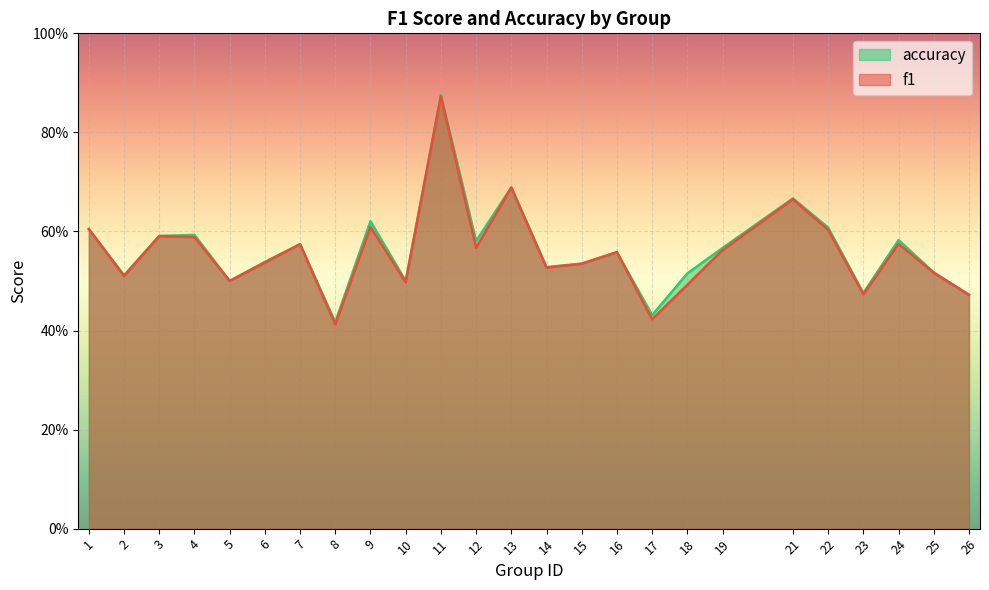

List the labels in order of accuracy value, smallest first.

8, 17, 26, 23, 5, 10, 2, 18, 25, 14, 15, 6, 16, 19, 7, 12, 24, 3, 4, 1, 22, 9, 21, 13, 11